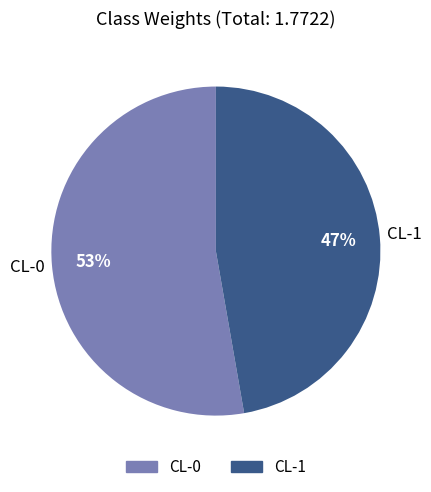

To the nearest percent, what is the average slice percentage?

50%